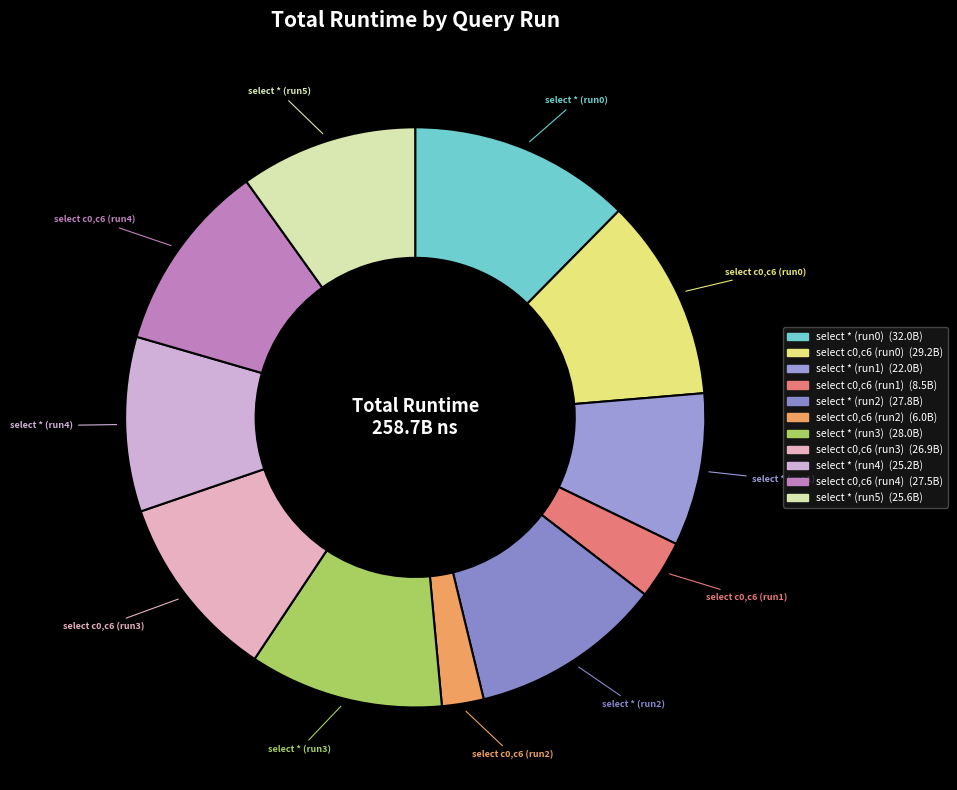

Which category has the biggest portion of the pie?

select * from input (run 0)